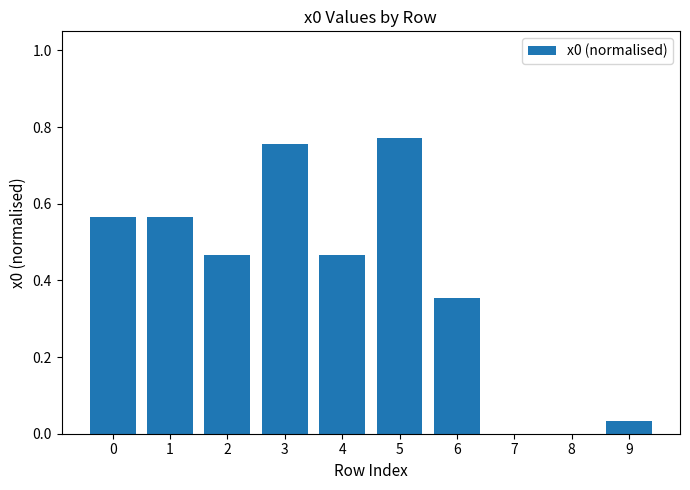

True or false: the data shows 0.6 at 4.

False